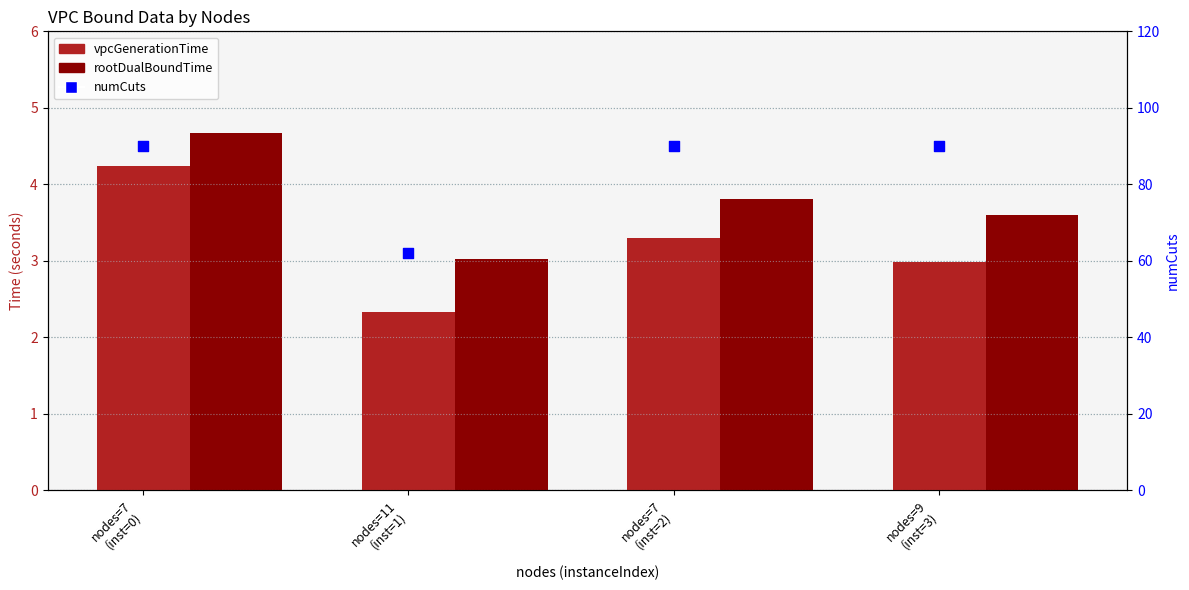

What are all the series names shown in the legend?

vpcGenerationTime, rootDualBoundTime, numCuts